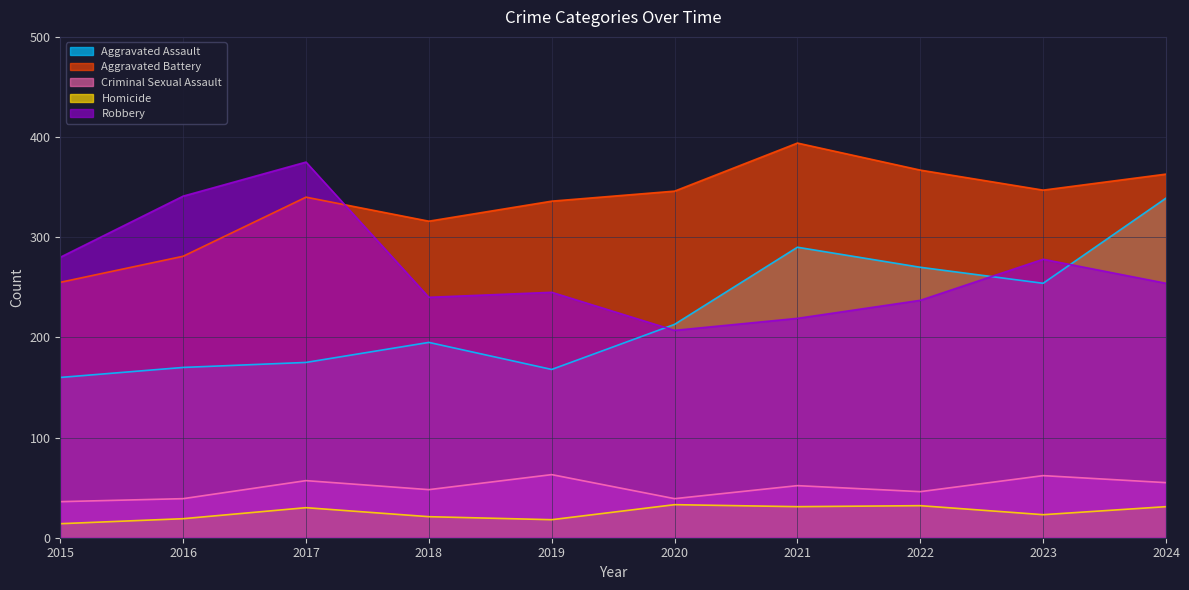

True or false: Criminal Sexual Assault and Aggravated Battery cross at least once.

False